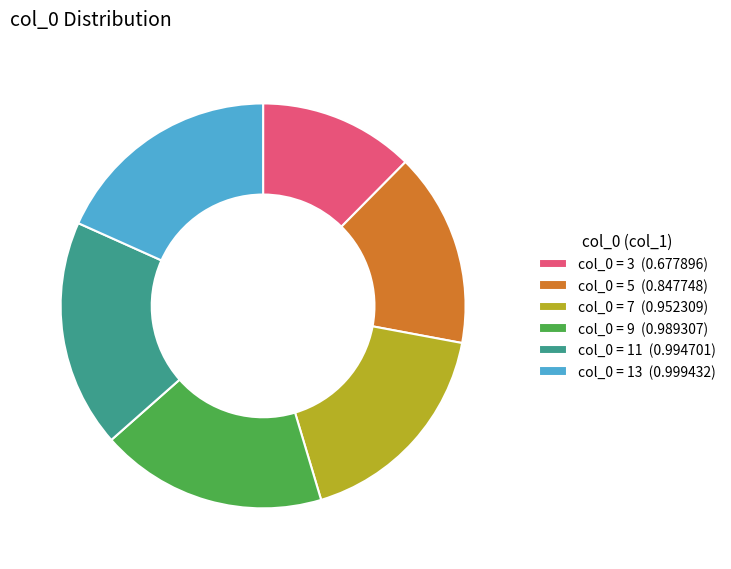

What is the smallest slice in the pie chart?

col_0 = 3 (0.677896)